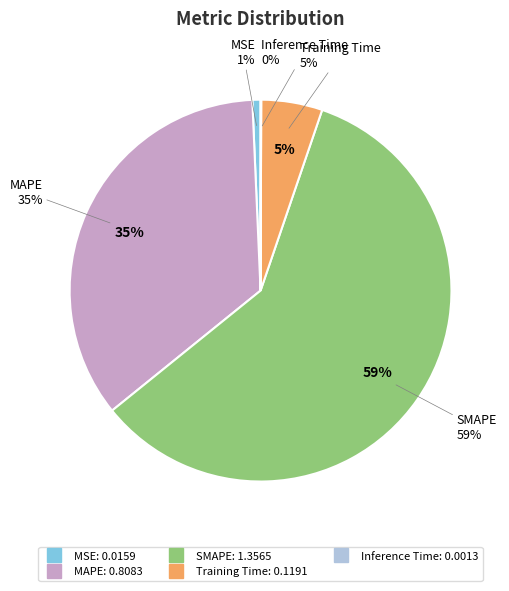

To the nearest percent, what is the combined percentage of MAPE and Training Time?

40%